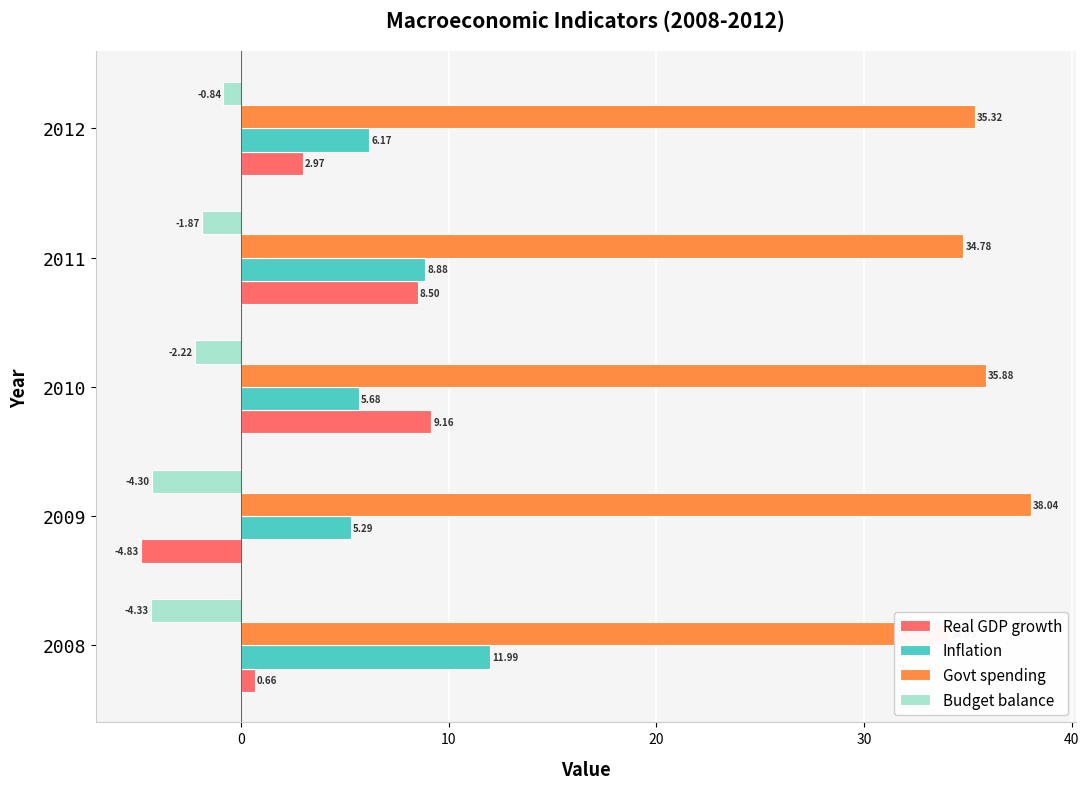

Is it true that Govt spending equals 45.8 at 2011?

False